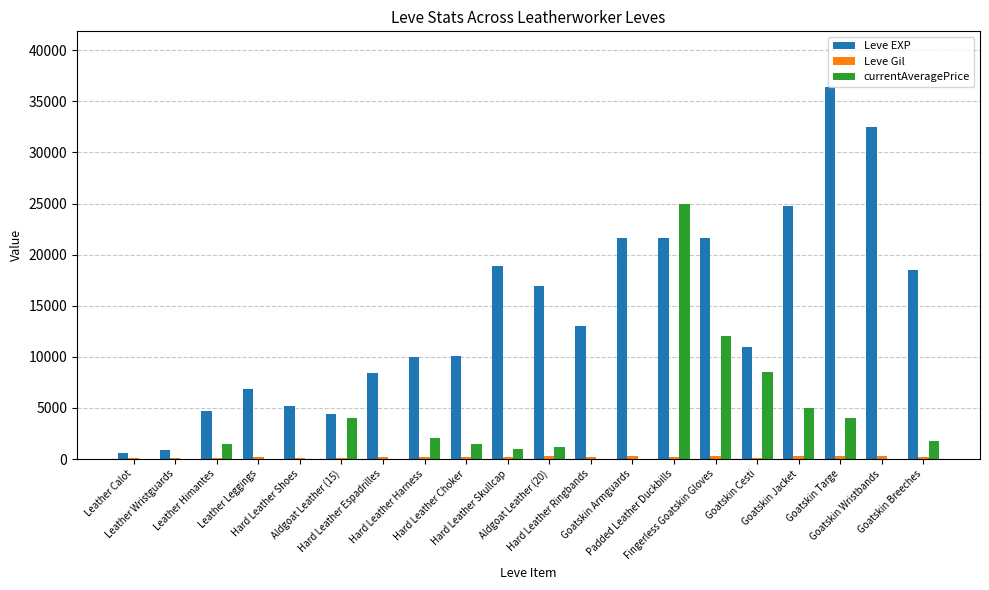

What is the maximum value shown in the chart?

36390